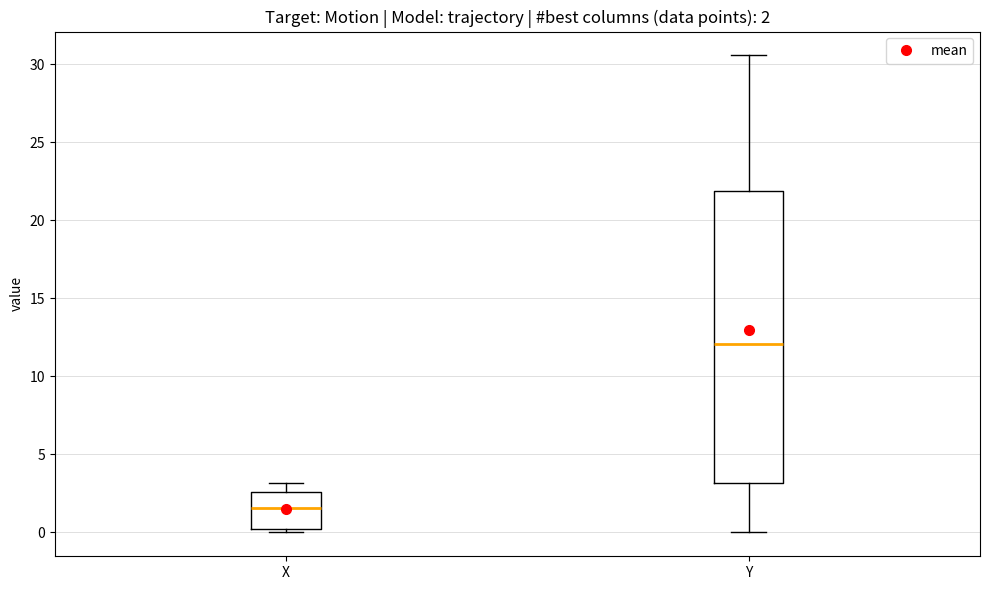

Comparing the boxes themselves (not the whiskers), which one is the tallest?

Y